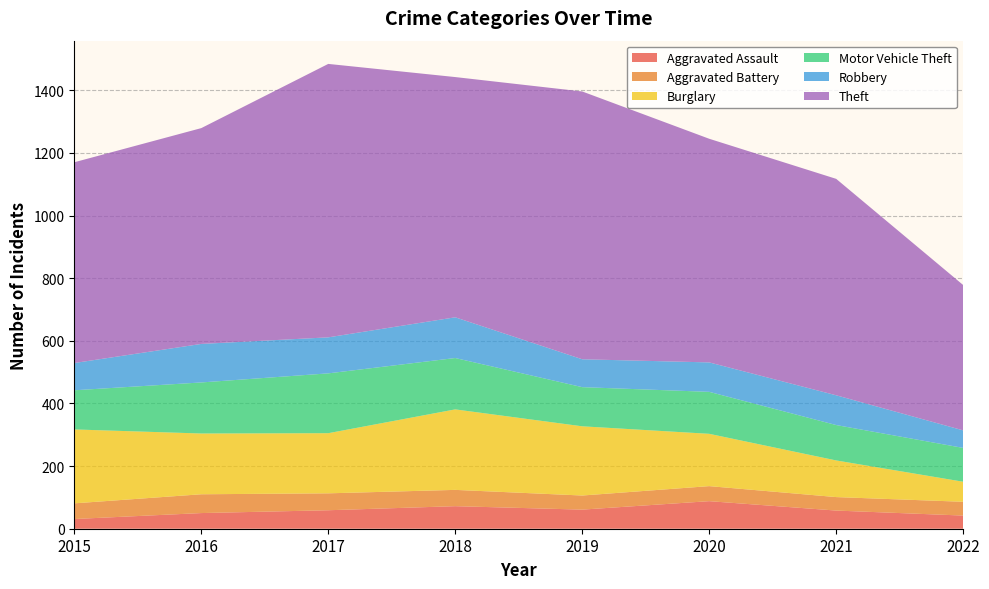

Reading right to left, what are all the values shown in this chart?

Aggravated Assault: 2022=42	2021=58	2020=88	2019=61	2018=72	2017=59	2016=50	2015=31
Aggravated Battery: 2022=44	2021=43	2020=48	2019=45	2018=52	2017=54	2016=60	2015=50
Burglary: 2022=64	2021=117	2020=167	2019=221	2018=257	2017=192	2016=194	2015=236
Motor Vehicle Theft: 2022=108	2021=113	2020=134	2019=125	2018=164	2017=191	2016=163	2015=125
Robbery: 2022=56	2021=95	2020=94	2019=89	2018=130	2017=115	2016=123	2015=87
Theft: 2022=464	2021=691	2020=714	2019=855	2018=767	2017=873	2016=689	2015=641